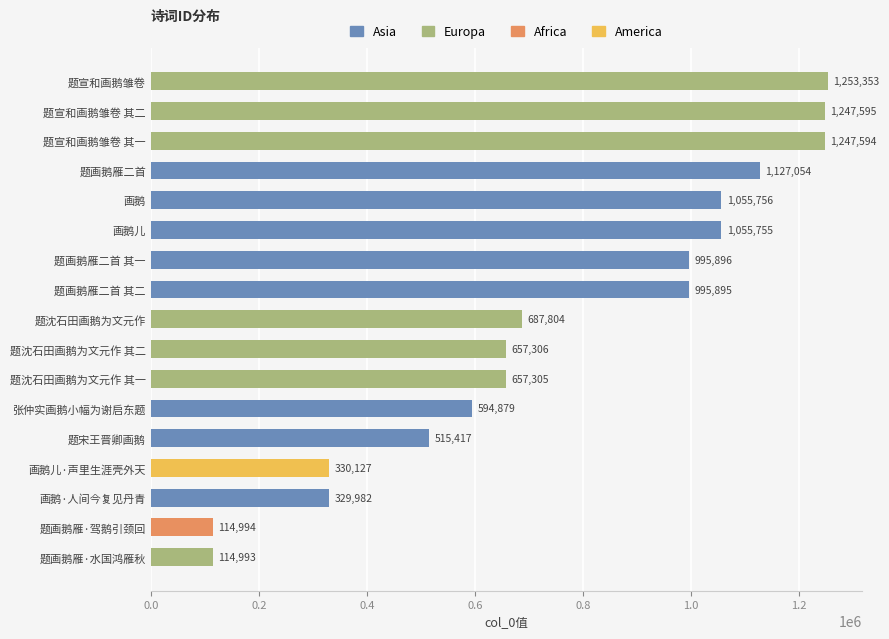

List the labels in order of value, smallest first.

题画鹅雁·水国鸿雁秋, 题画鹅雁·驾鹅引颈回, 画鹅·人间今复见丹青, 画鹅儿·声里生涯壳外天, 题宋王晋卿画鹅, 张仲实画鹅小幅为谢启东题, 题沈石田画鹅为文元作 其一, 题沈石田画鹅为文元作 其二, 题沈石田画鹅为文元作, 题画鹅雁二首 其二, 题画鹅雁二首 其一, 画鹅儿, 画鹅, 题画鹅雁二首, 题宣和画鹅雏卷 其一, 题宣和画鹅雏卷 其二, 题宣和画鹅雏卷